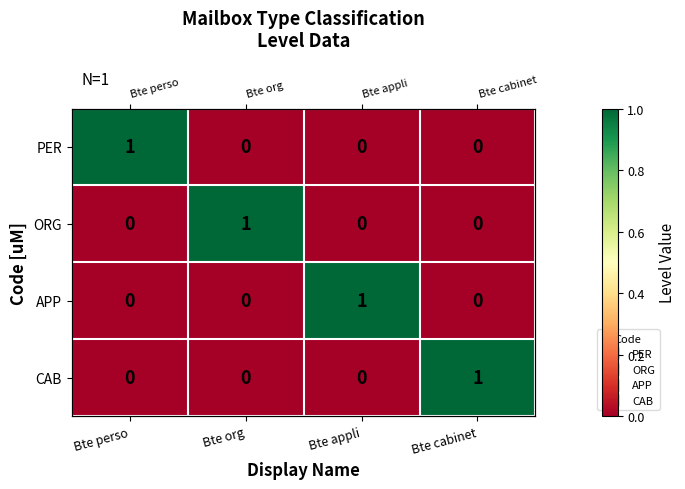

At how many categories does at least one series exceed 0?

4